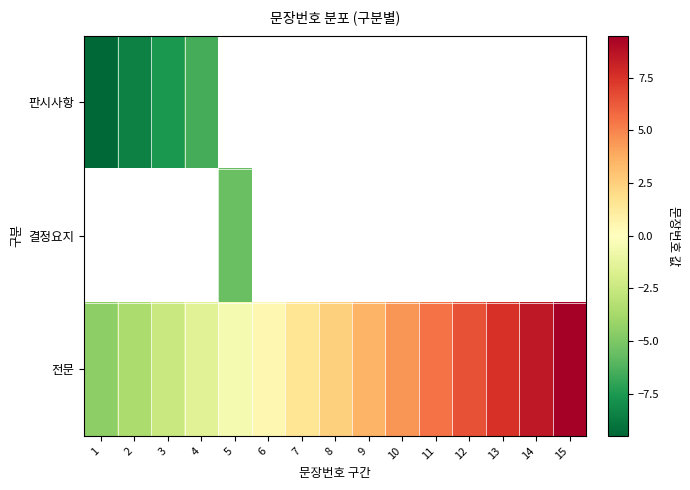

True or false: 전문 has a value of -1.1 at 2.

False